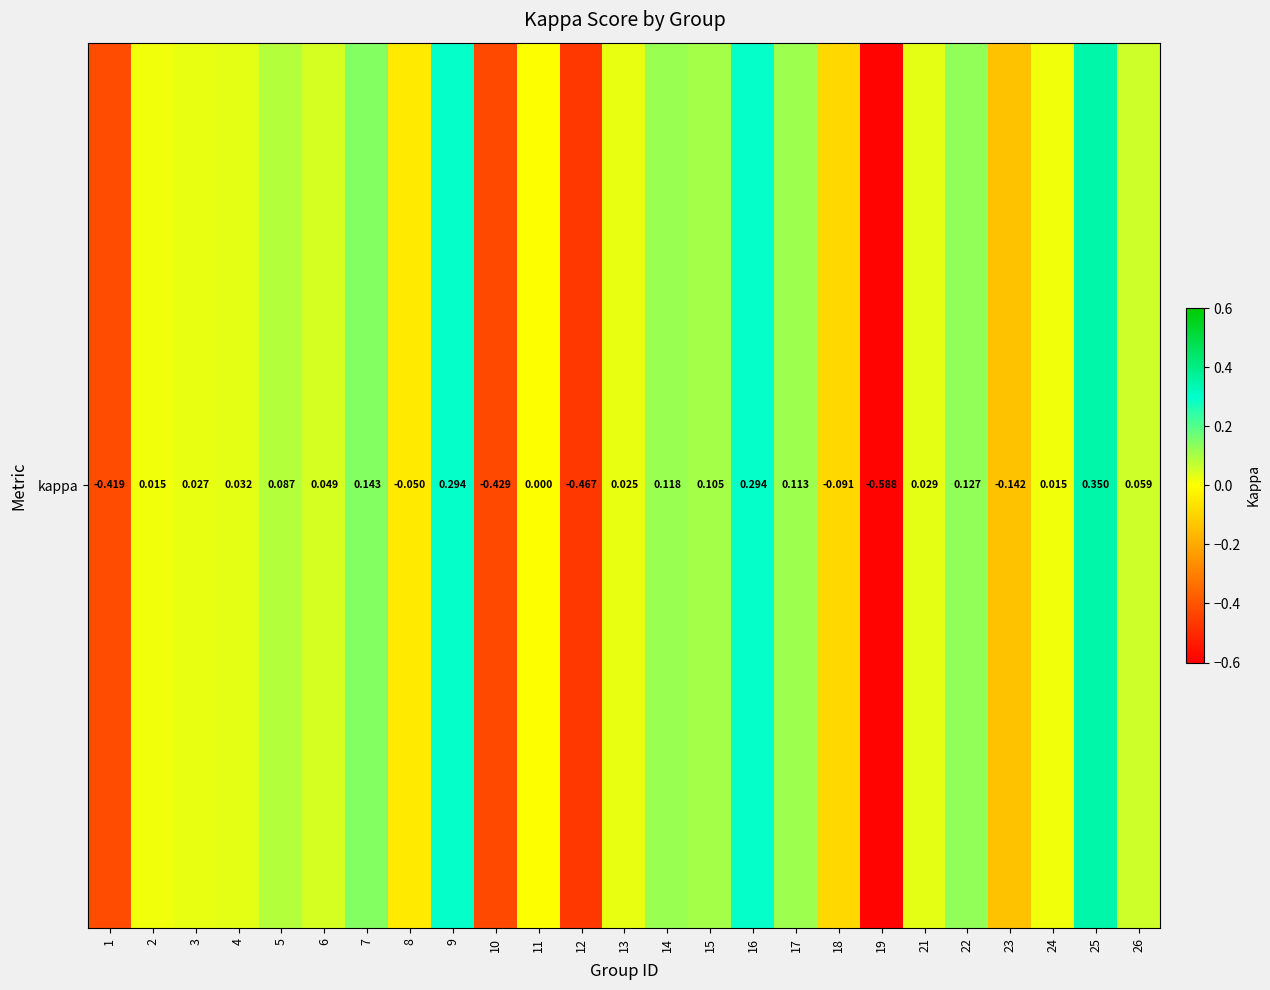

At which label does the data first exceed 0?

2